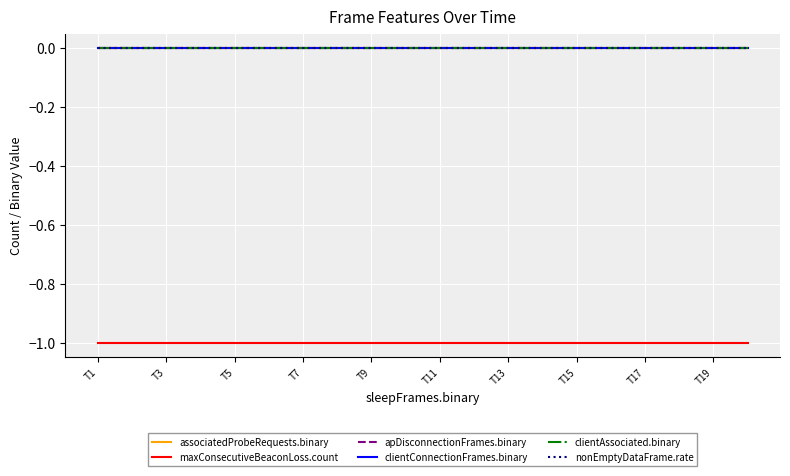

Does the chart have visible grid lines?

Yes